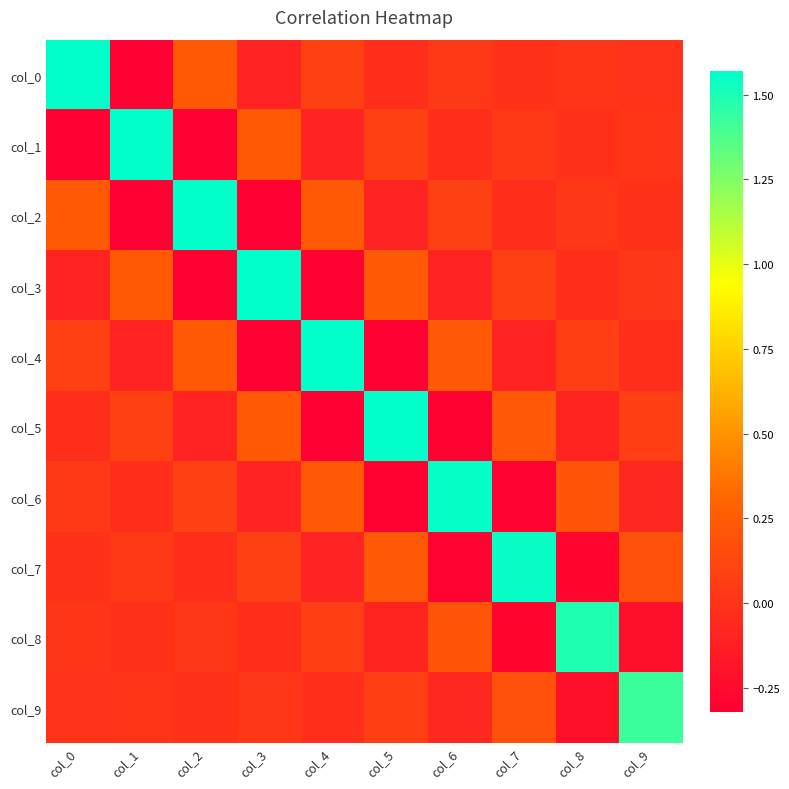

Reading right to left, extract all data points from this chart.

col_0: col_9=-0.0	col_8=0.0	col_7=-0.0	col_6=0.0	col_5=-0.0	col_4=0.1	col_3=-0.1	col_2=0.2	col_1=-0.3	col_0=1.6
col_1: col_9=0.0	col_8=-0.0	col_7=0.0	col_6=-0.0	col_5=0.1	col_4=-0.1	col_3=0.2	col_2=-0.3	col_1=1.6	col_0=-0.3
col_2: col_9=-0.0	col_8=0.0	col_7=-0.0	col_6=0.1	col_5=-0.1	col_4=0.2	col_3=-0.3	col_2=1.6	col_1=-0.3	col_0=0.2
col_3: col_9=0.0	col_8=-0.0	col_7=0.1	col_6=-0.1	col_5=0.2	col_4=-0.3	col_3=1.6	col_2=-0.3	col_1=0.2	col_0=-0.1
col_4: col_9=-0.0	col_8=0.1	col_7=-0.1	col_6=0.2	col_5=-0.3	col_4=1.6	col_3=-0.3	col_2=0.2	col_1=-0.1	col_0=0.1
col_5: col_9=0.1	col_8=-0.1	col_7=0.2	col_6=-0.3	col_5=1.6	col_4=-0.3	col_3=0.2	col_2=-0.1	col_1=0.1	col_0=-0.0
col_6: col_9=-0.1	col_8=0.2	col_7=-0.3	col_6=1.6	col_5=-0.3	col_4=0.2	col_3=-0.1	col_2=0.1	col_1=-0.0	col_0=0.0
col_7: col_9=0.2	col_8=-0.3	col_7=1.5	col_6=-0.3	col_5=0.2	col_4=-0.1	col_3=0.1	col_2=-0.0	col_1=0.0	col_0=-0.0
col_8: col_9=-0.2	col_8=1.5	col_7=-0.3	col_6=0.2	col_5=-0.1	col_4=0.1	col_3=-0.0	col_2=0.0	col_1=-0.0	col_0=0.0
col_9: col_9=1.4	col_8=-0.2	col_7=0.2	col_6=-0.1	col_5=0.1	col_4=-0.0	col_3=0.0	col_2=-0.0	col_1=0.0	col_0=-0.0